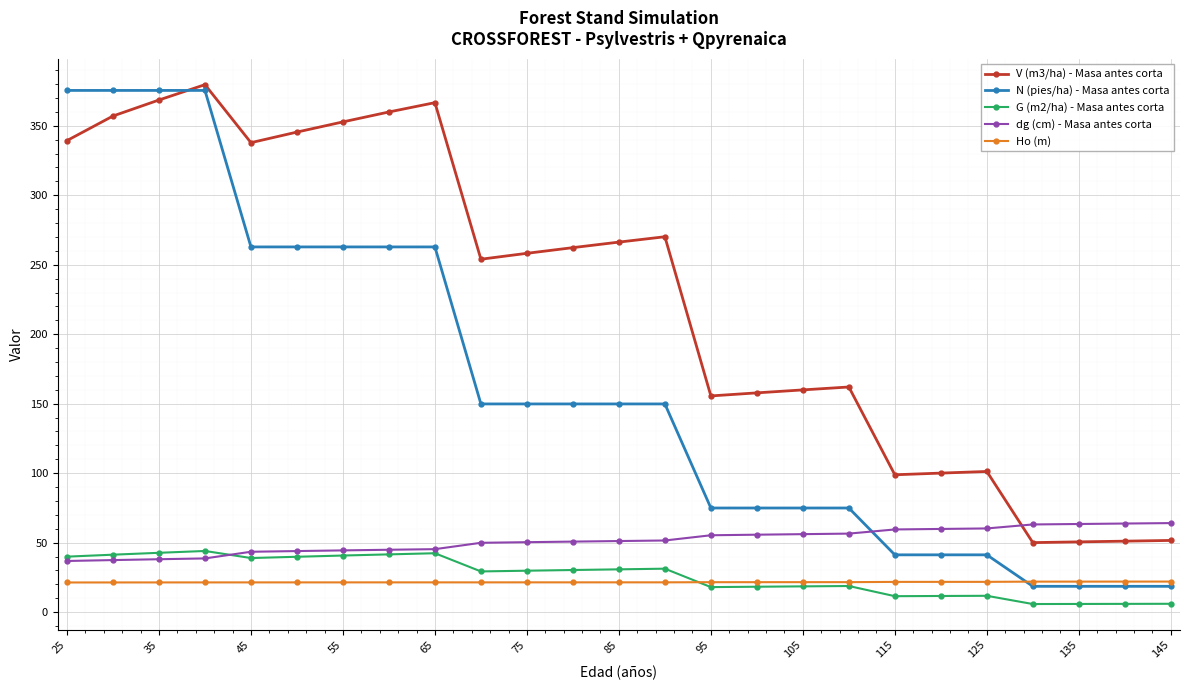

Does the chart have visible grid lines?

Yes